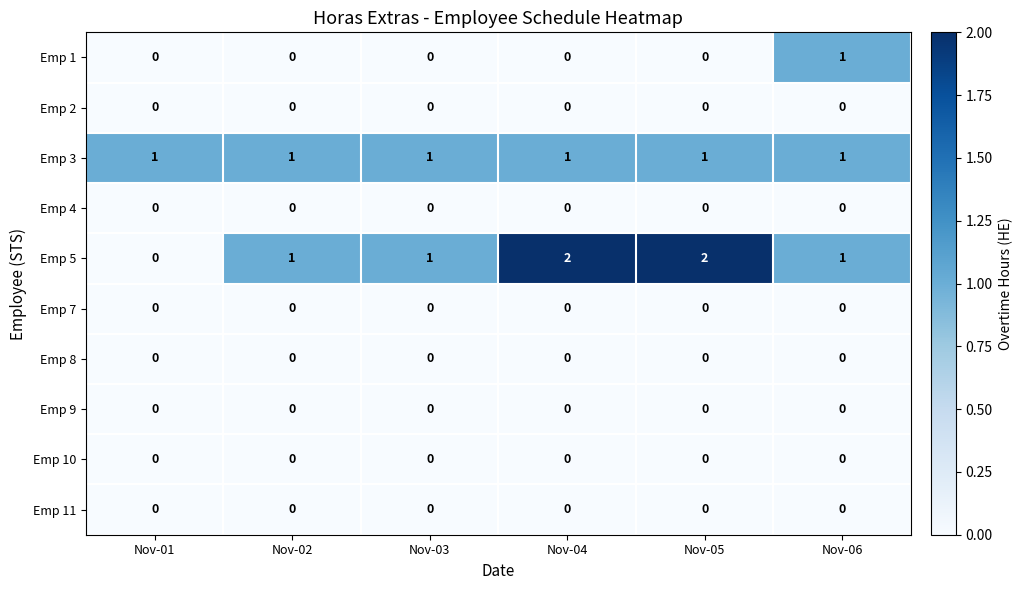

Is the value of Emp 3 at Nov-03 greater than the value of Emp 7 at Nov-02?

Yes